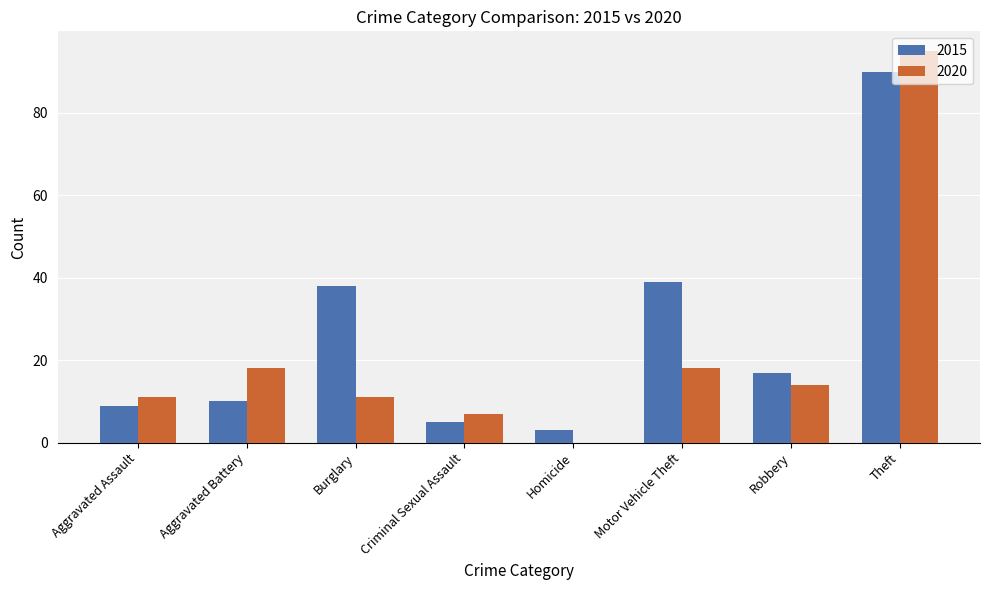

Which series has the largest total across all categories?

2015